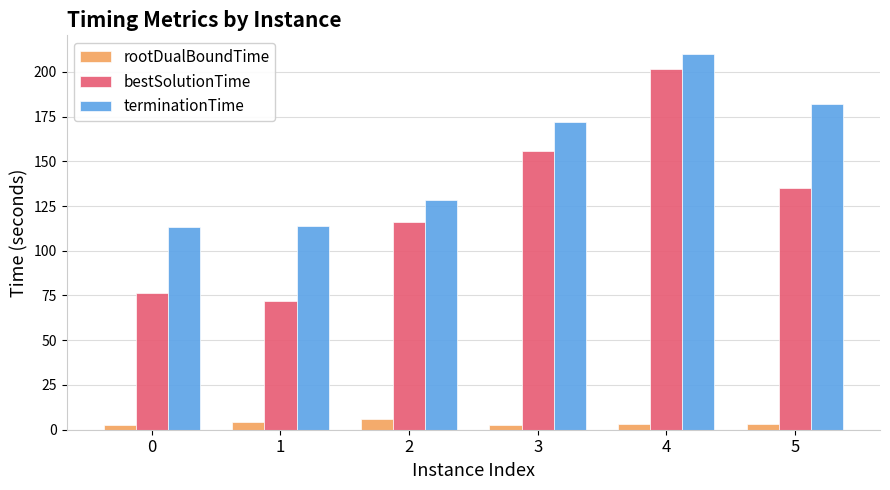

What is the average value of the bestSolutionTime series?

126.1